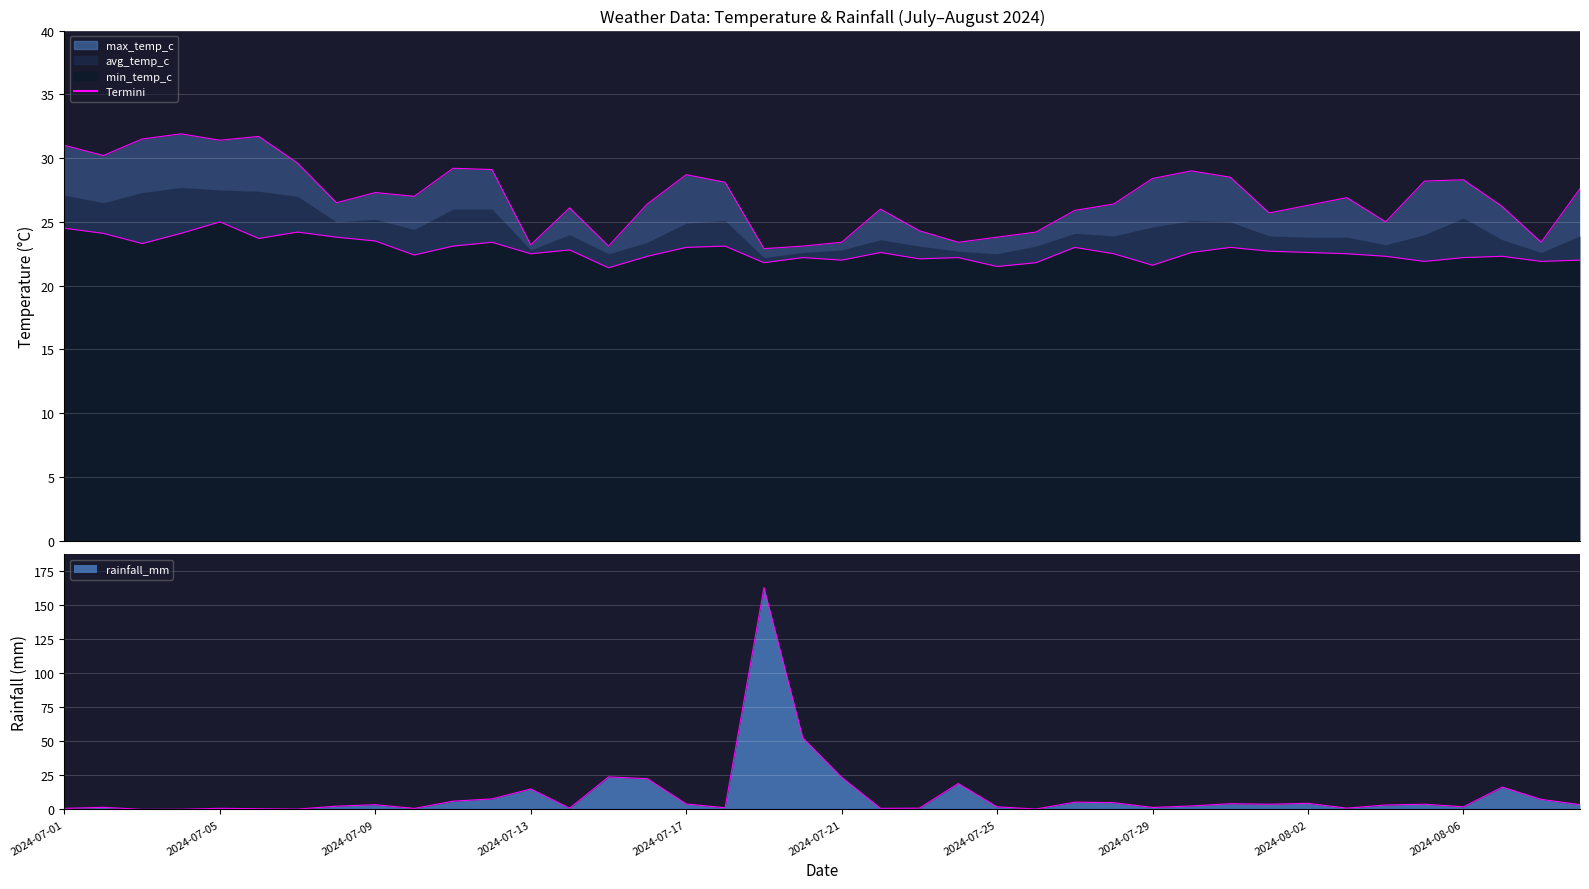

What is the minimum value for max_temp_c?

22.9